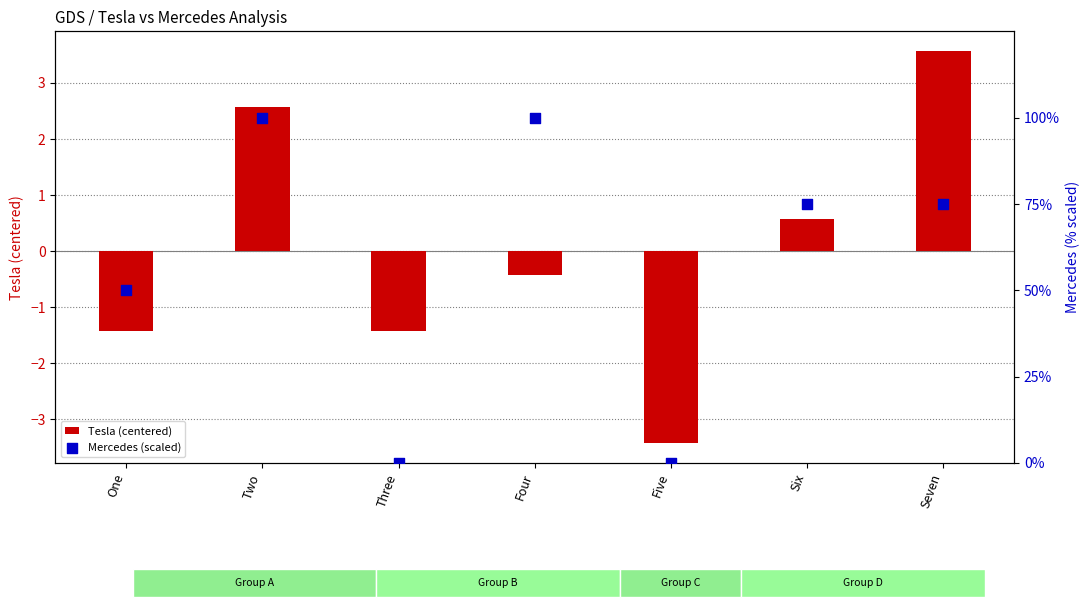

Which series has the largest total across all categories?

Mercedes (scaled)